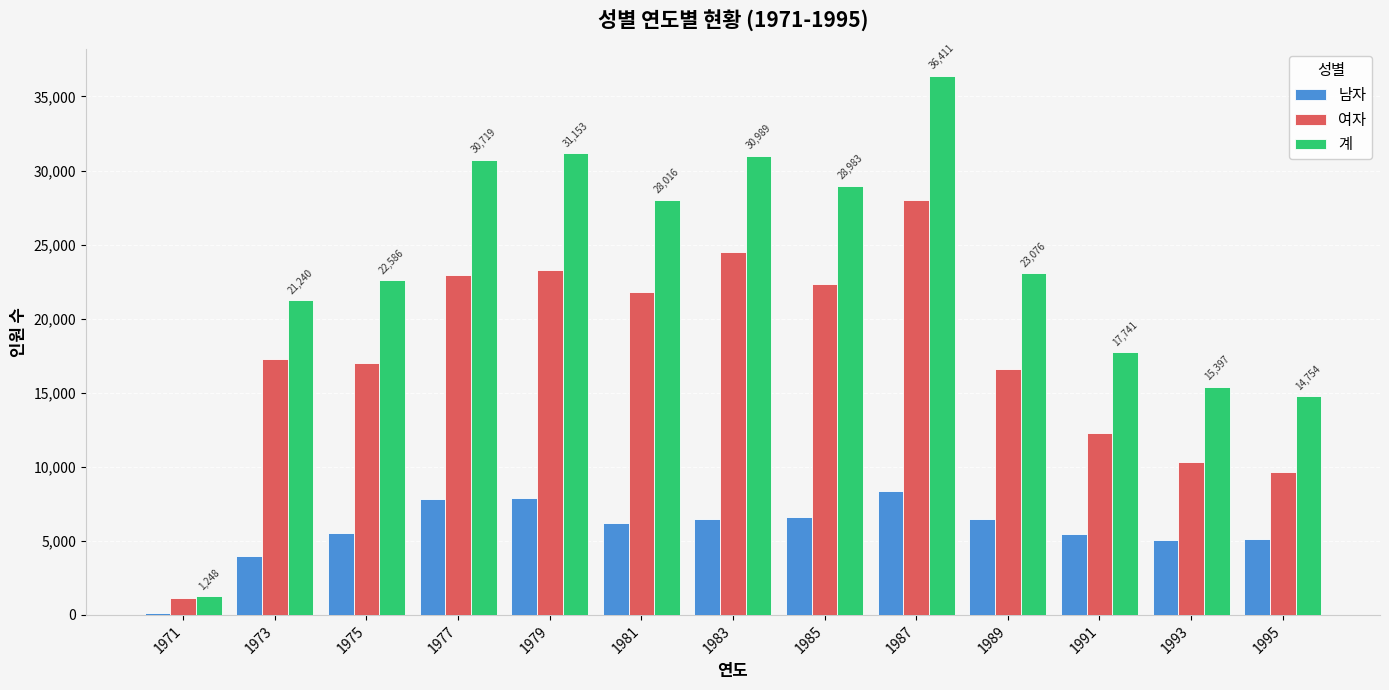

True or false: 계 has a value of 4202 at 1991.

False